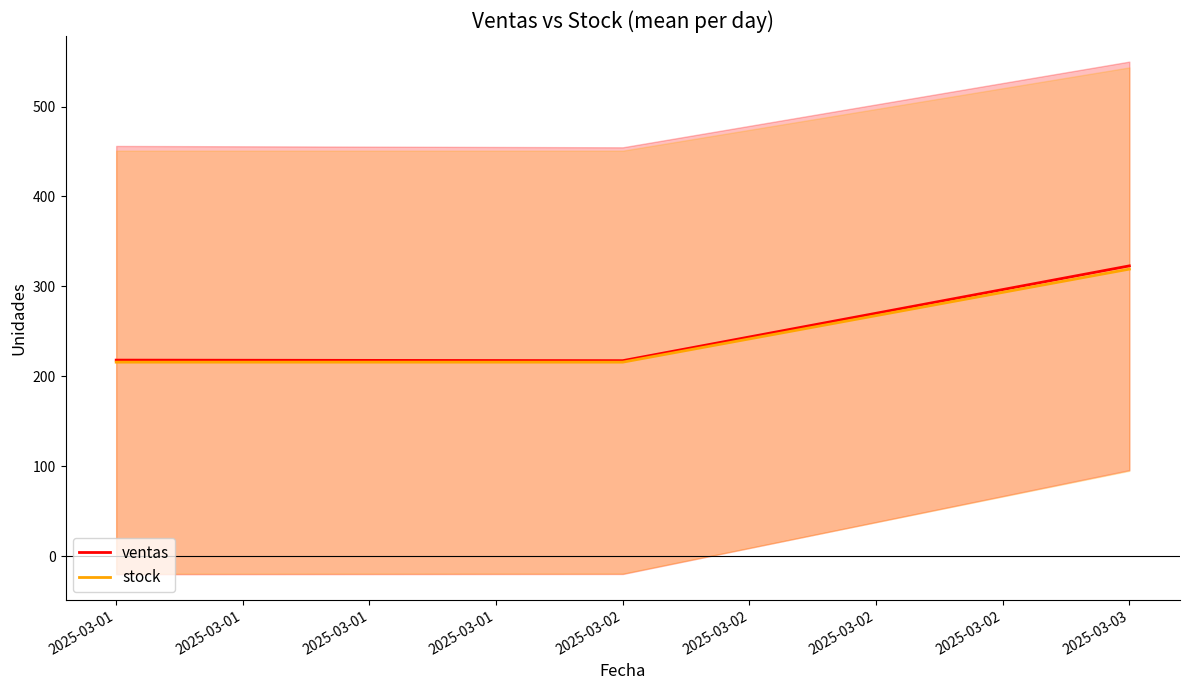

Is this an area chart (filled region under the line)?

No